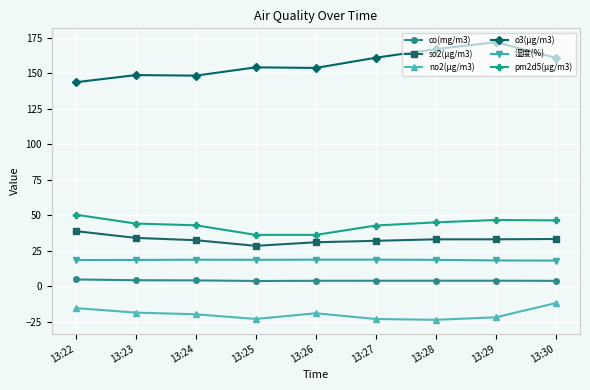

Does the chart have visible grid lines?

Yes